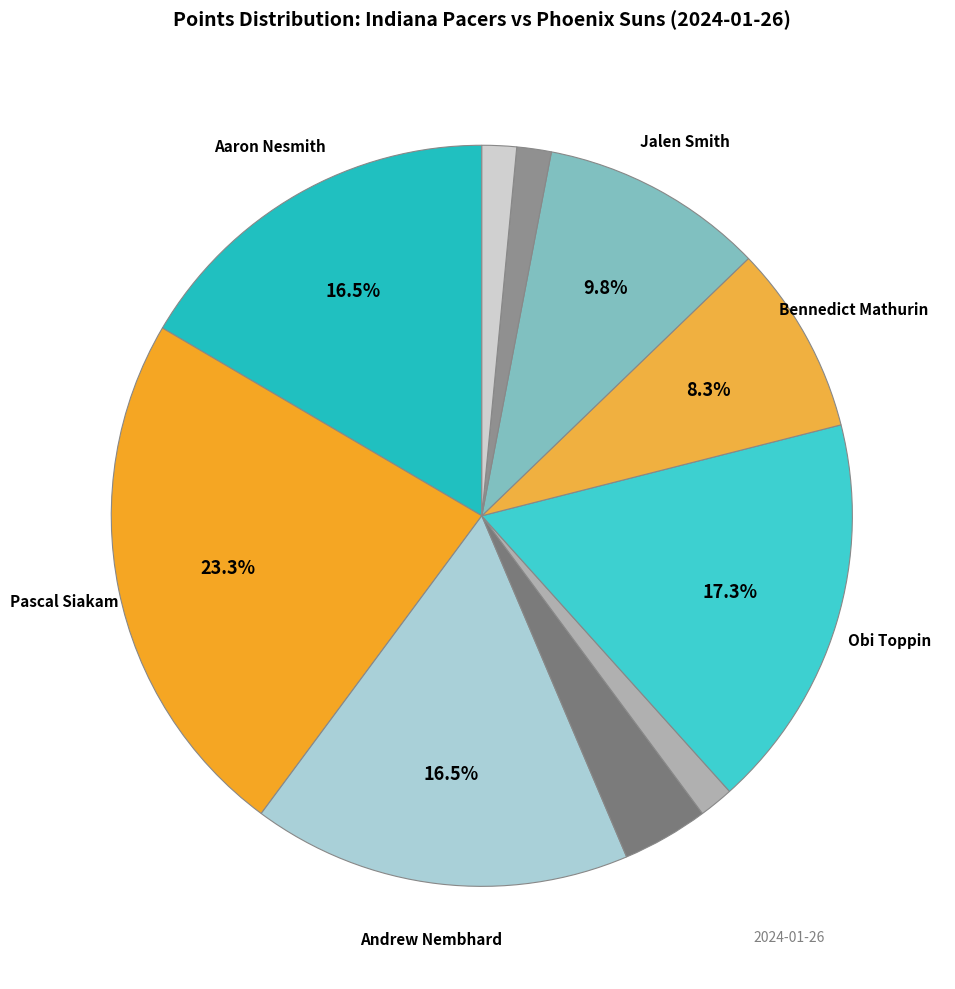

What is the largest slice in the pie chart?

Pascal Siakam